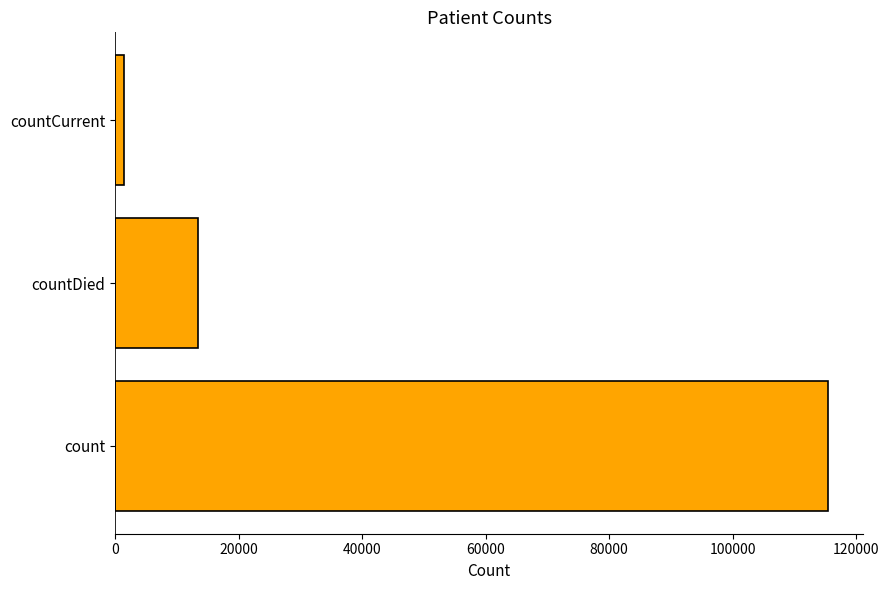

What is the minimum value shown in the chart?

1383